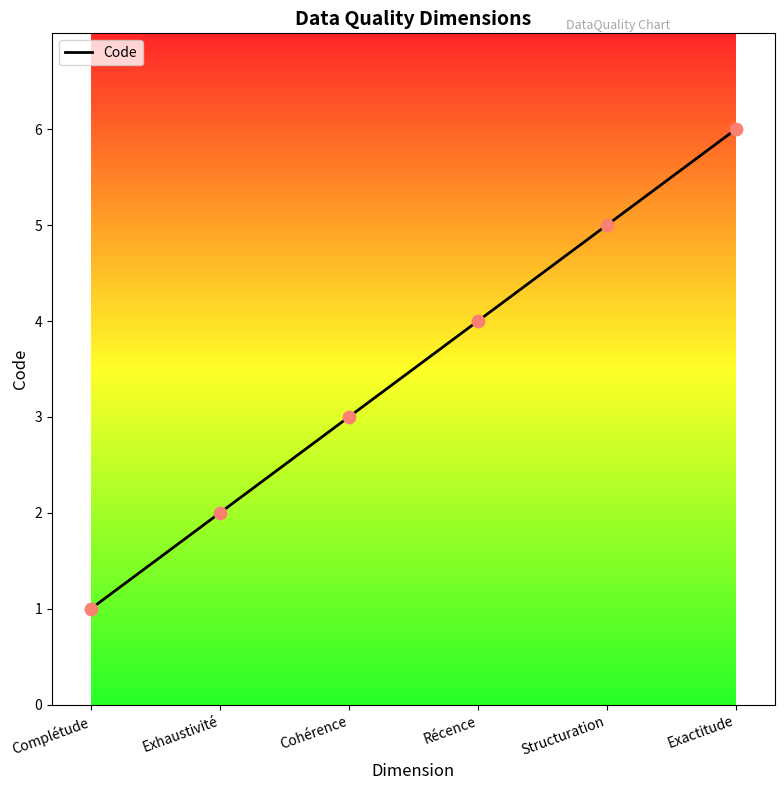

Between Récence and Exhaustivité, which is larger?

Récence